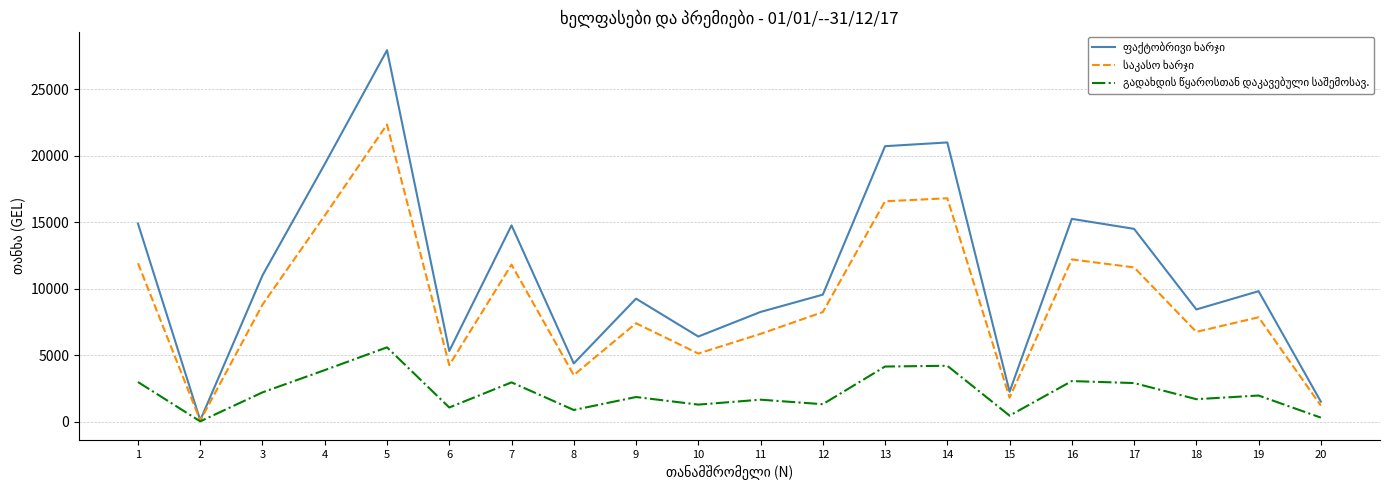

What is the spread (max minus min) of values at 3?

8800.0